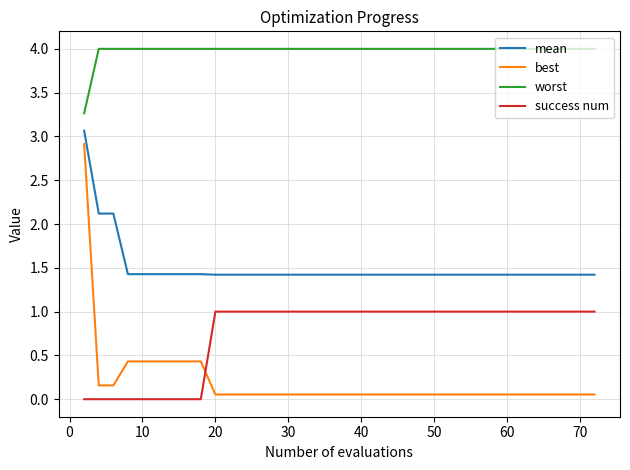

List the series in order of their peak value, lowest first.

success num, best, mean, worst